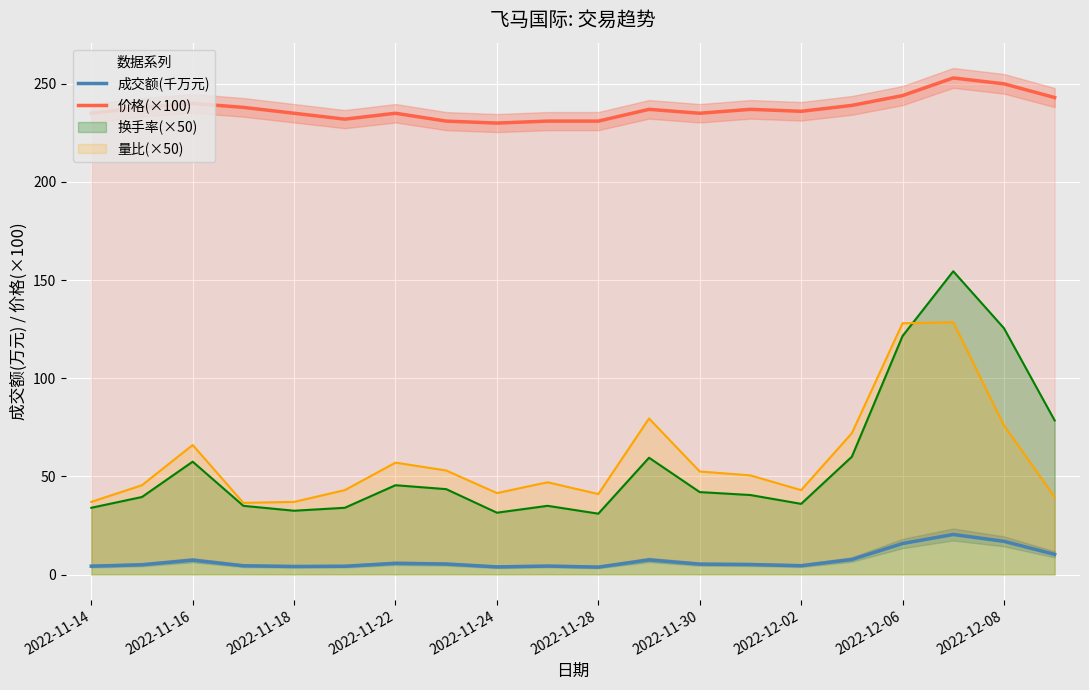

How many lines are shown in the chart?

2